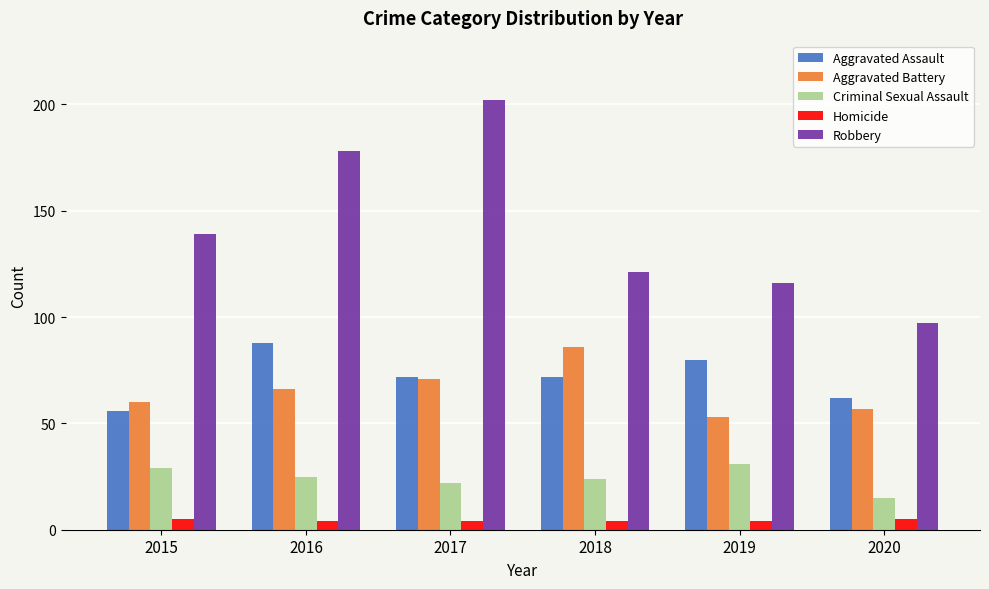

What is the spread (max minus min) of values at 2016?

174